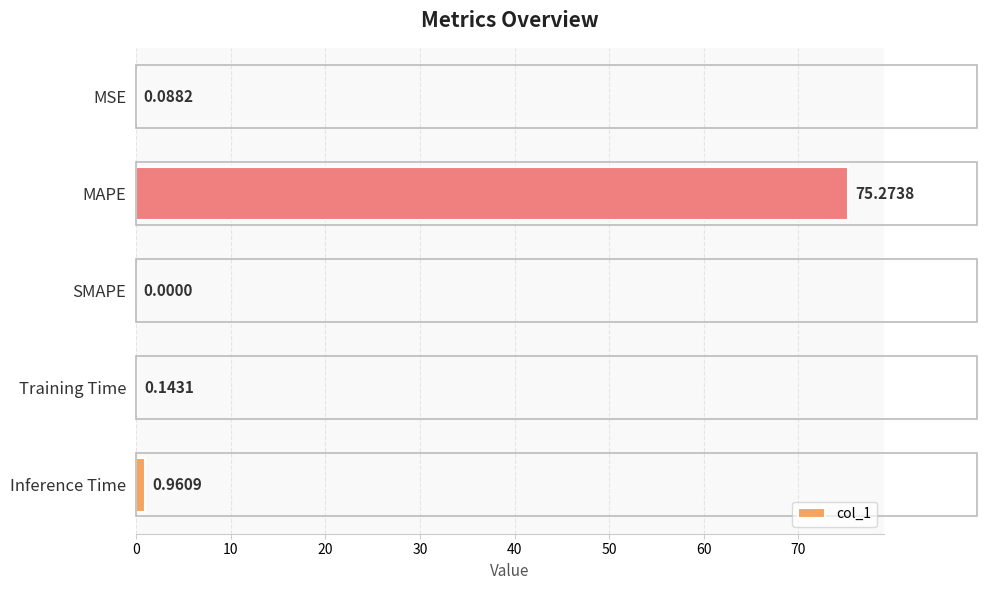

At which category does the chart reach its peak across all series?

MAPE